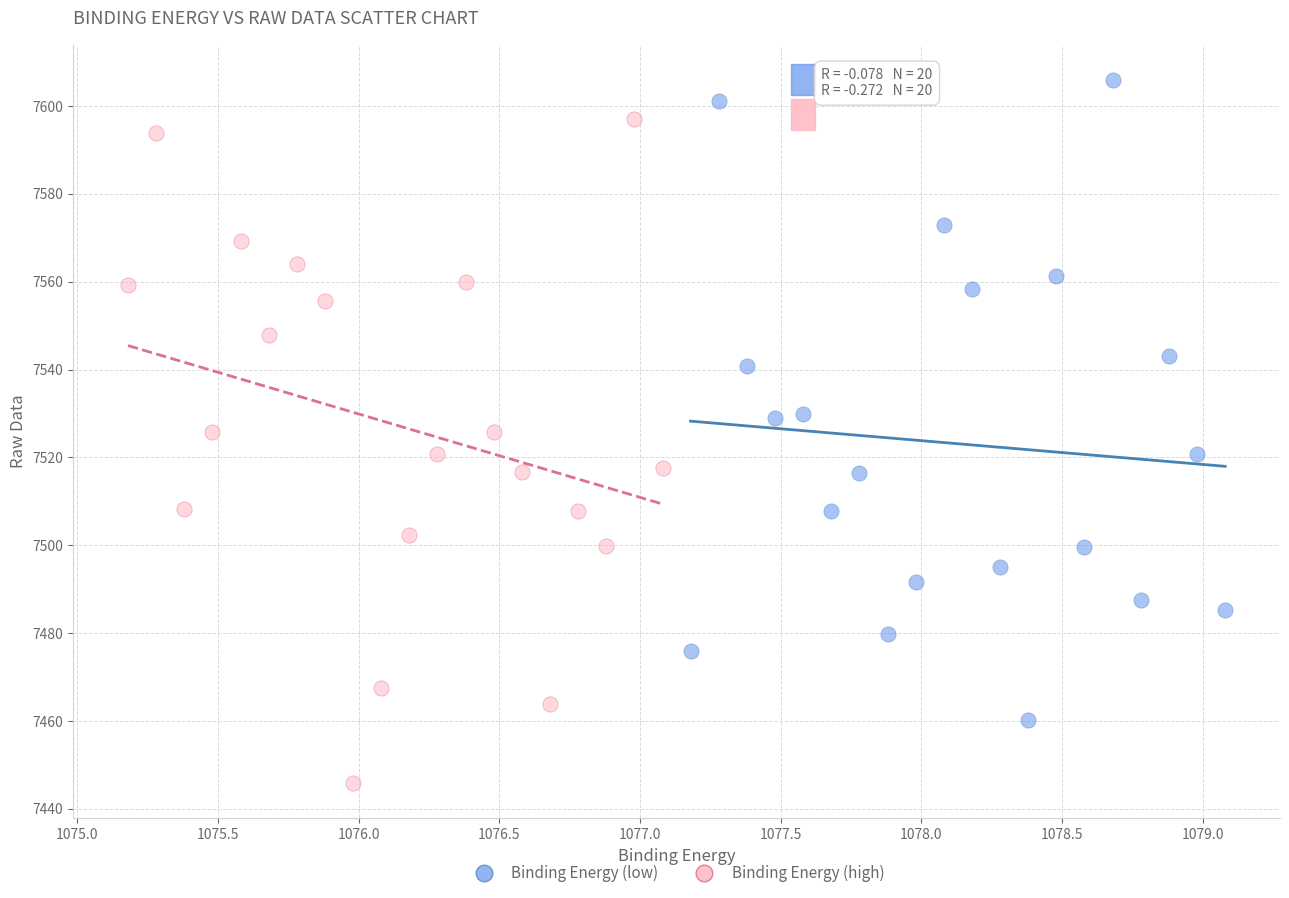

Which series reaches the minimum Y coordinate?

Binding Energy (high)